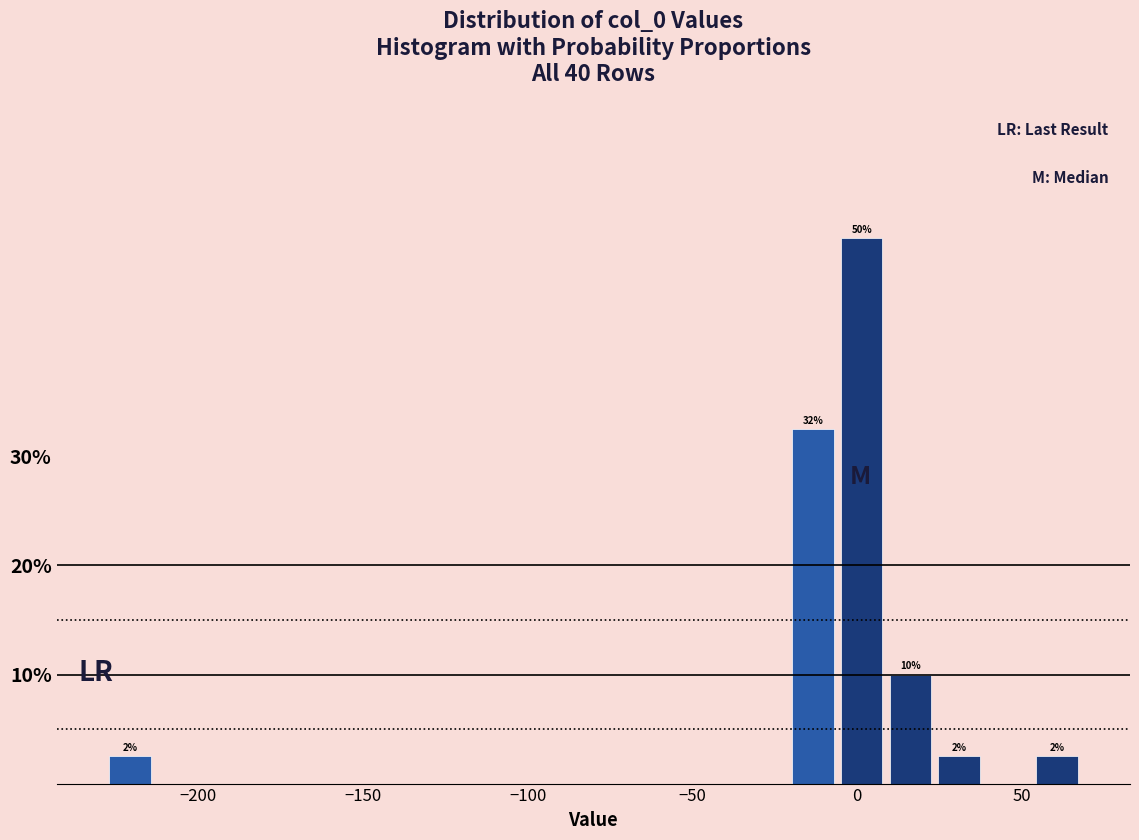

Around what value on the x-axis is the tallest bar? Give the approximate position of its centre, as read against the axis.

0